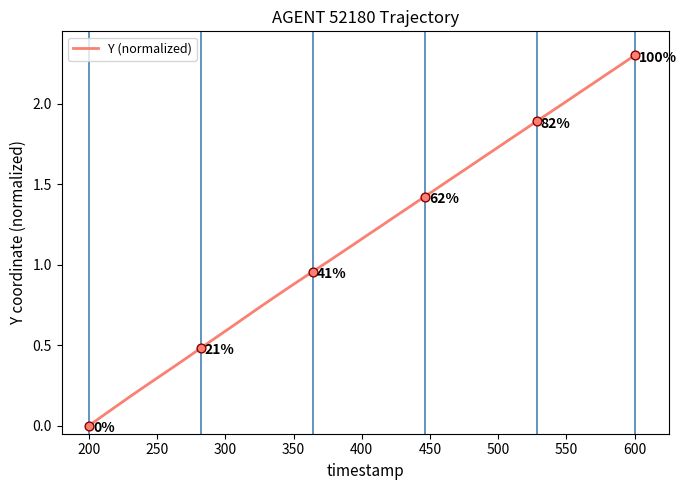

How many lines are shown in the chart?

1